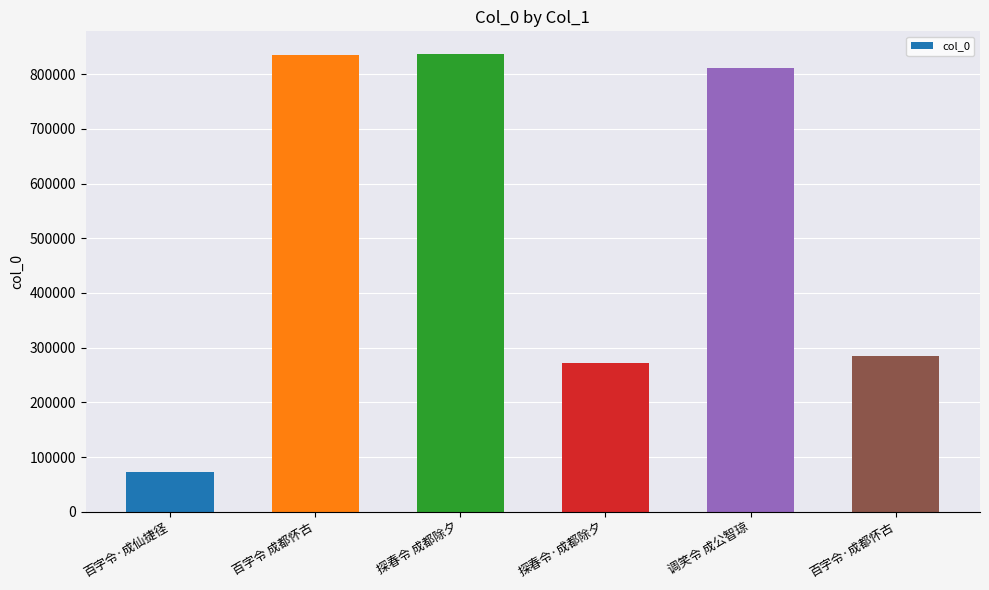

The chart shows a value of 73284 at 百字令·成仙捷径. True or false?

True